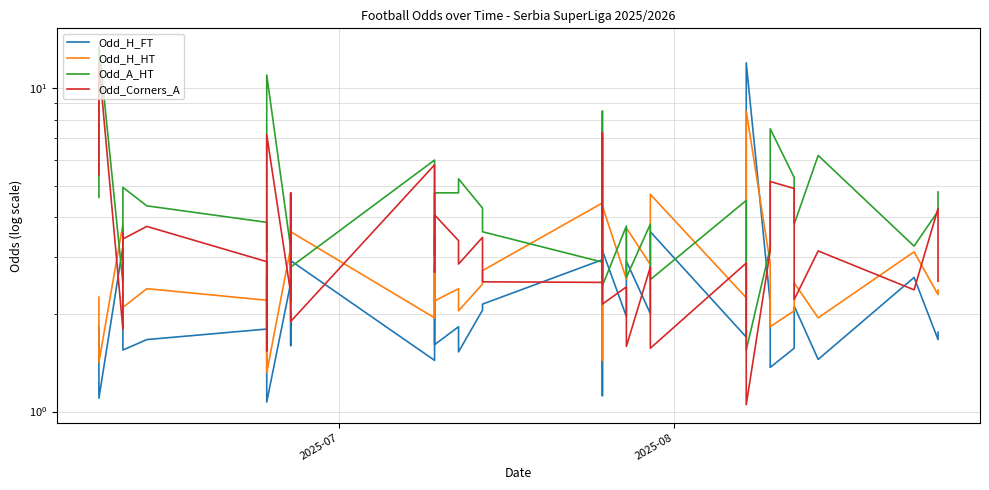

At which category is the sum across all series the highest?

2025-08